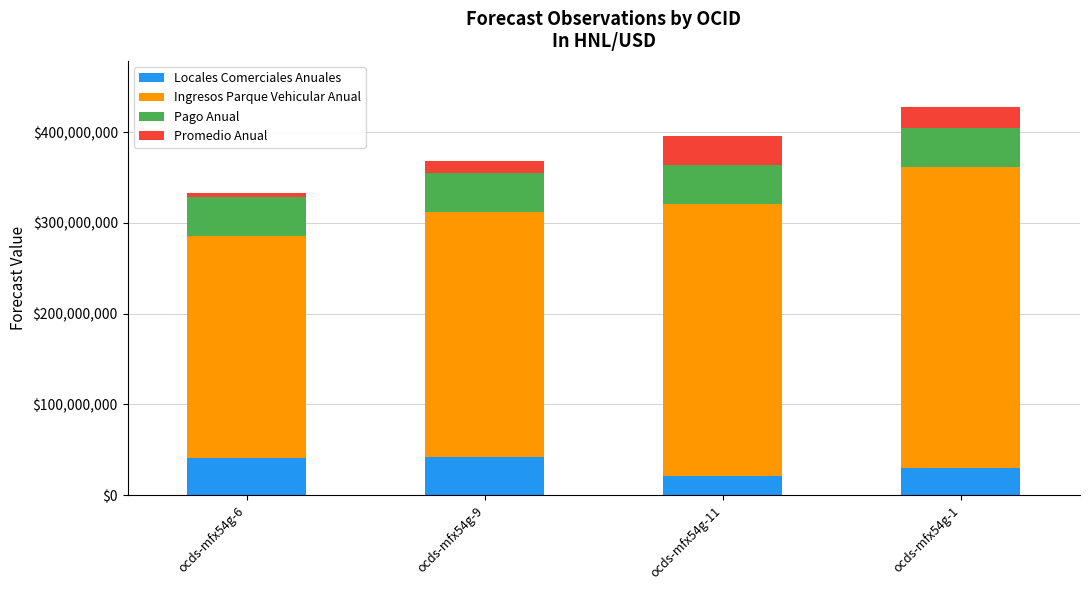

The Locales Comerciales Anuales series shows 15213455 at ocds-mfx54g-1. True or false?

False